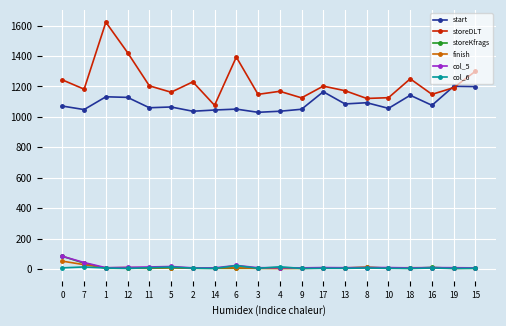

What is the lowest value of the start series?

1030